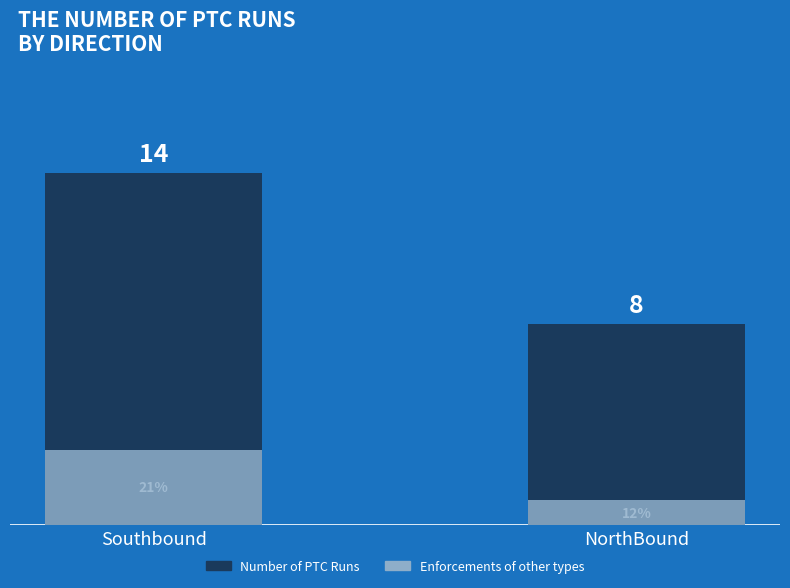

At which label is Number of PTC Runs closest to 11?

Southbound